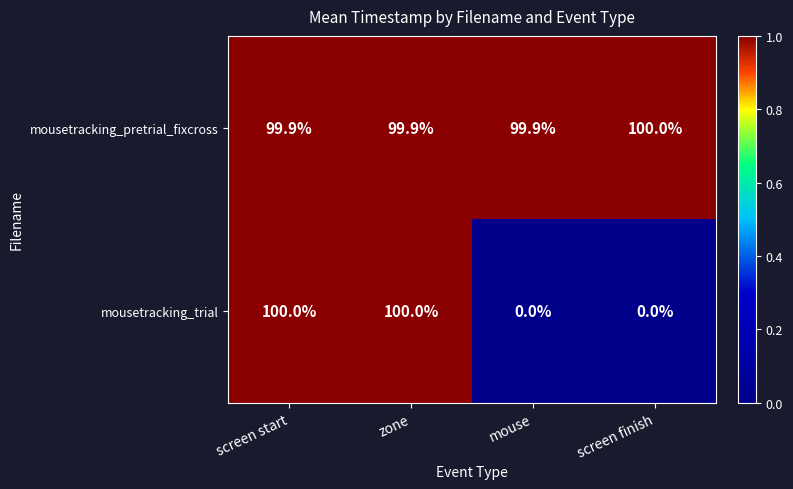

What is the maximum value for mousetracking_pretrial_fixcross?

100.0